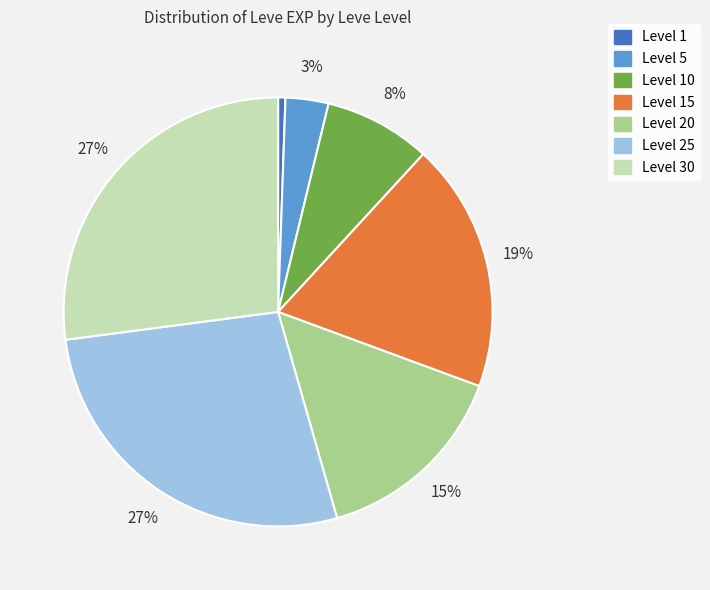

To the nearest percent, what portion does Level 1 represent?

1%